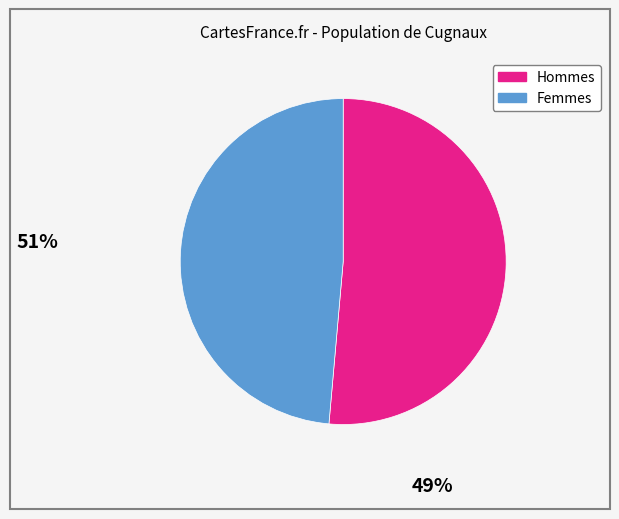

Does any single category account for the majority?

Yes